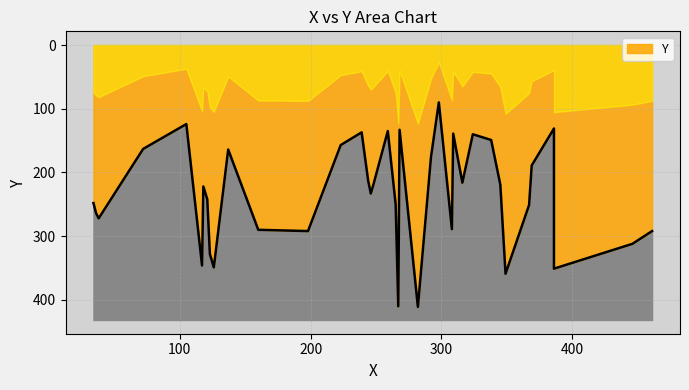

Which label corresponds to the smallest value in the chart?

298